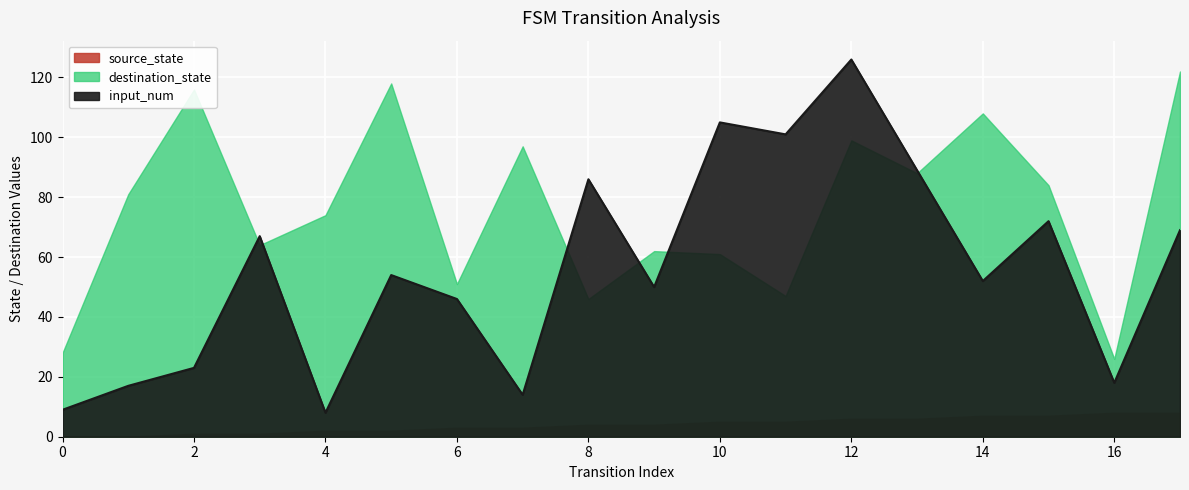

Rank the series by their maximum value, from highest to lowest.

input_num, destination_state, source_state